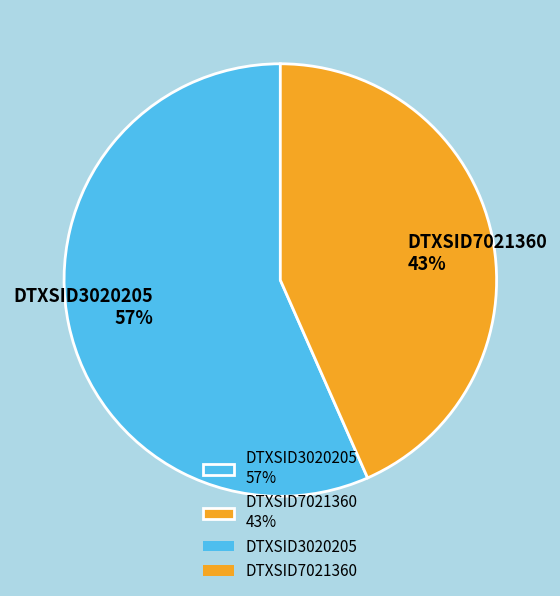

True or false: DTXSID3020205 accounts for 44% of the total.

False